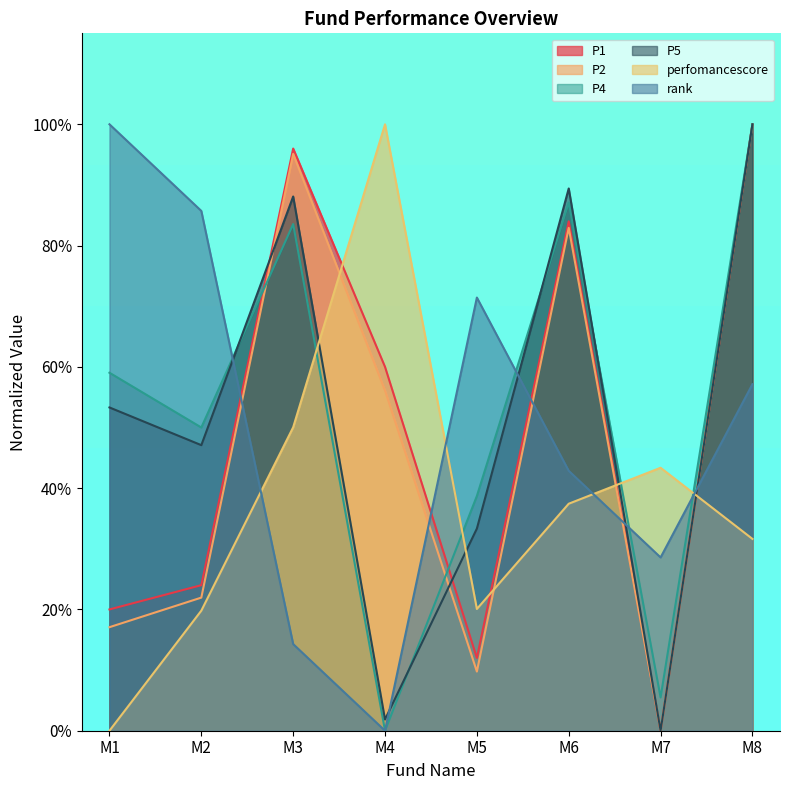

How many times do P5 and P4 cross each other?

4